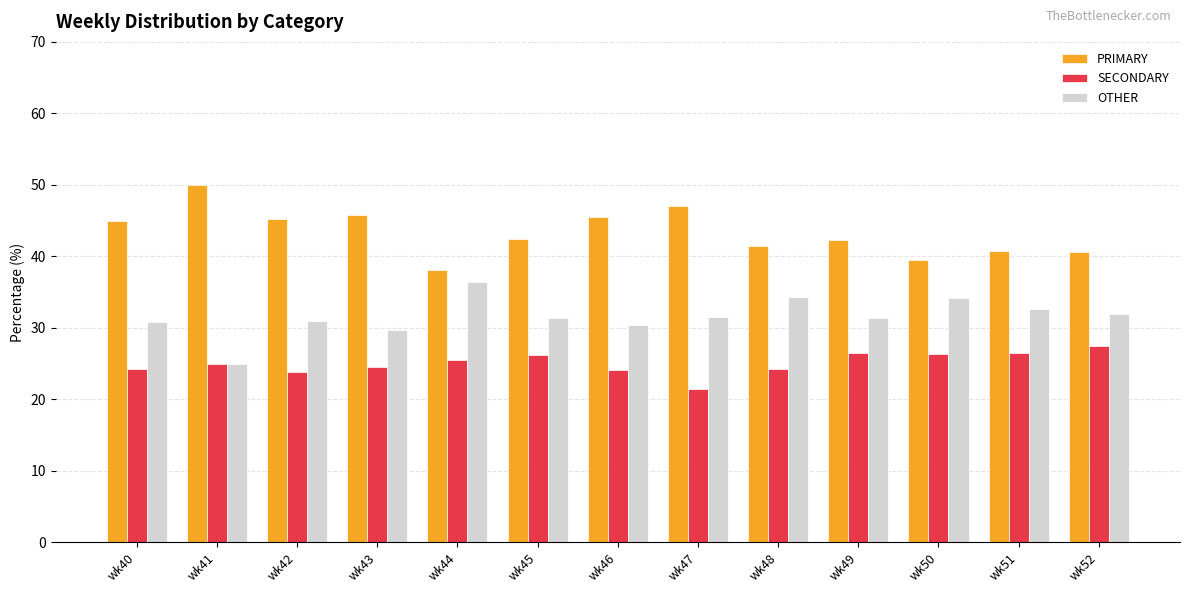

What are all the series names shown in the legend?

PRIMARY, SECONDARY, OTHER